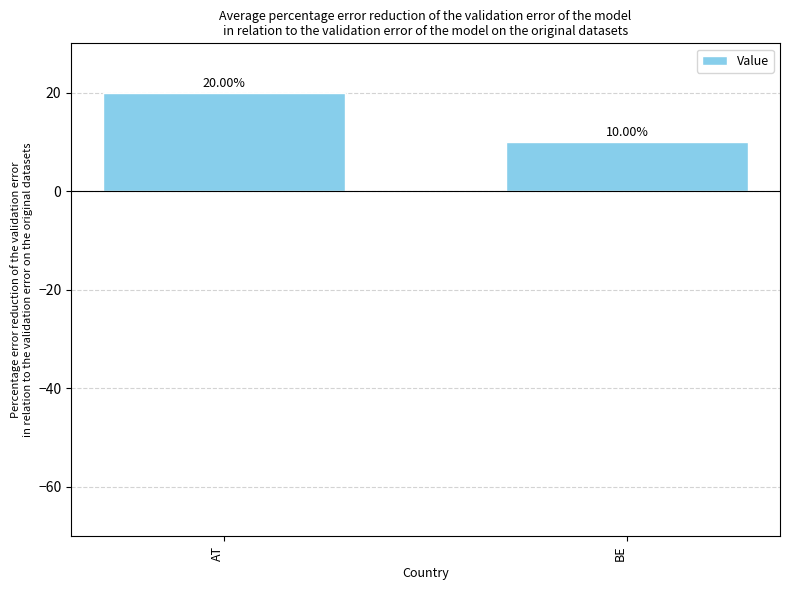

What is the smallest value displayed?

10